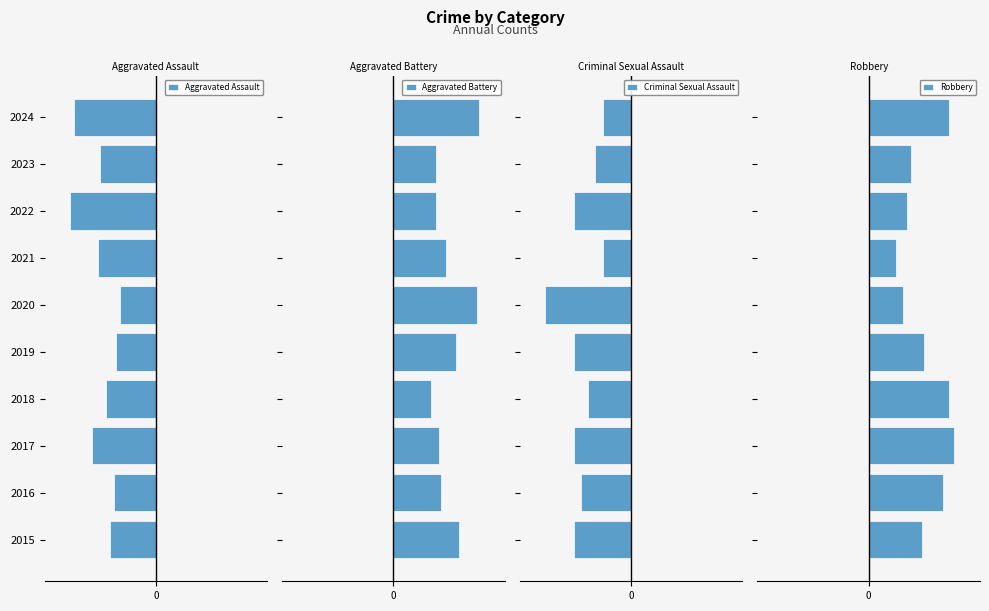

Reading left to right, transcribe all the data shown in this chart.

Aggravated Assault: -23	-21	-32	-25	-20	-18	-29	-43	-28	-41
Aggravated Battery: 26	19	18	15	25	33	21	17	17	34
Criminal Sexual Assault: -8	-7	-8	-6	-8	-12	-4	-8	-5	-4
Robbery: 33	46	53	50	34	21	17	24	26	50